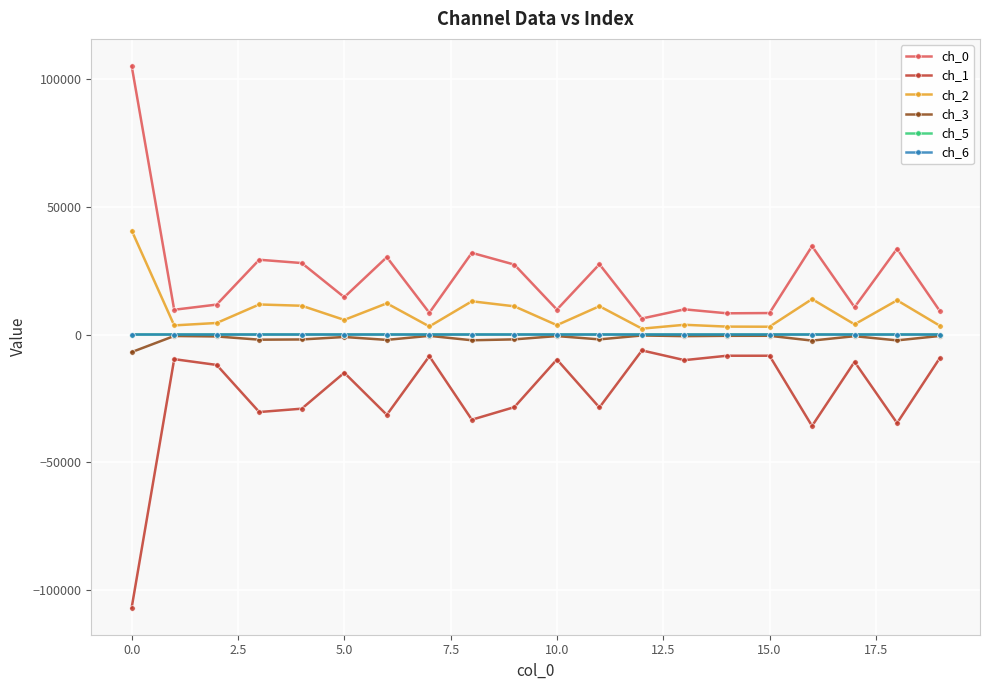

True or false: ch_1 and ch_6 intersect in this chart.

False